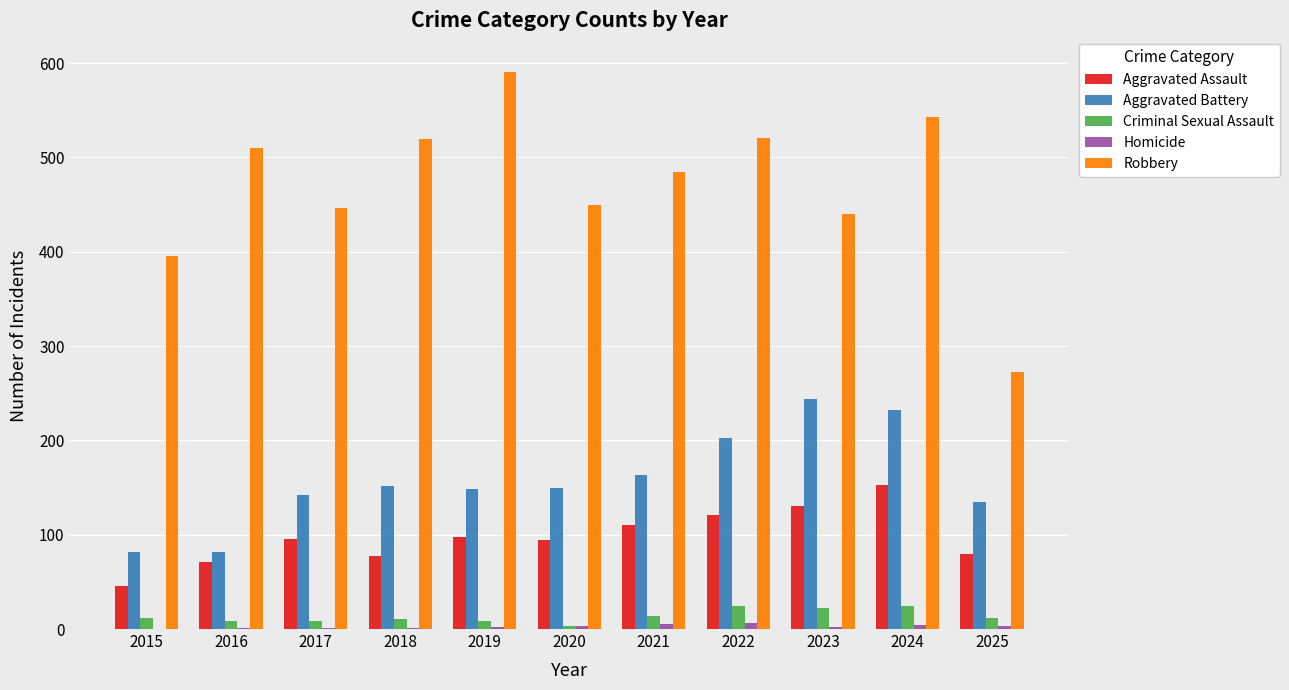

The value of Aggravated Battery at 2023 is 244. True or false?

True